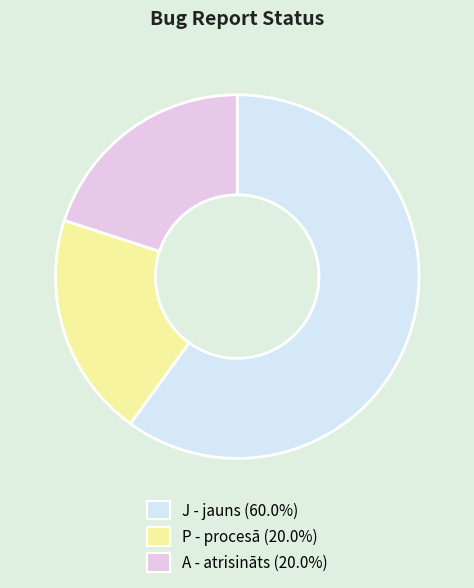

Does J - jauns (60.0%) represent more than half of the total?

Yes